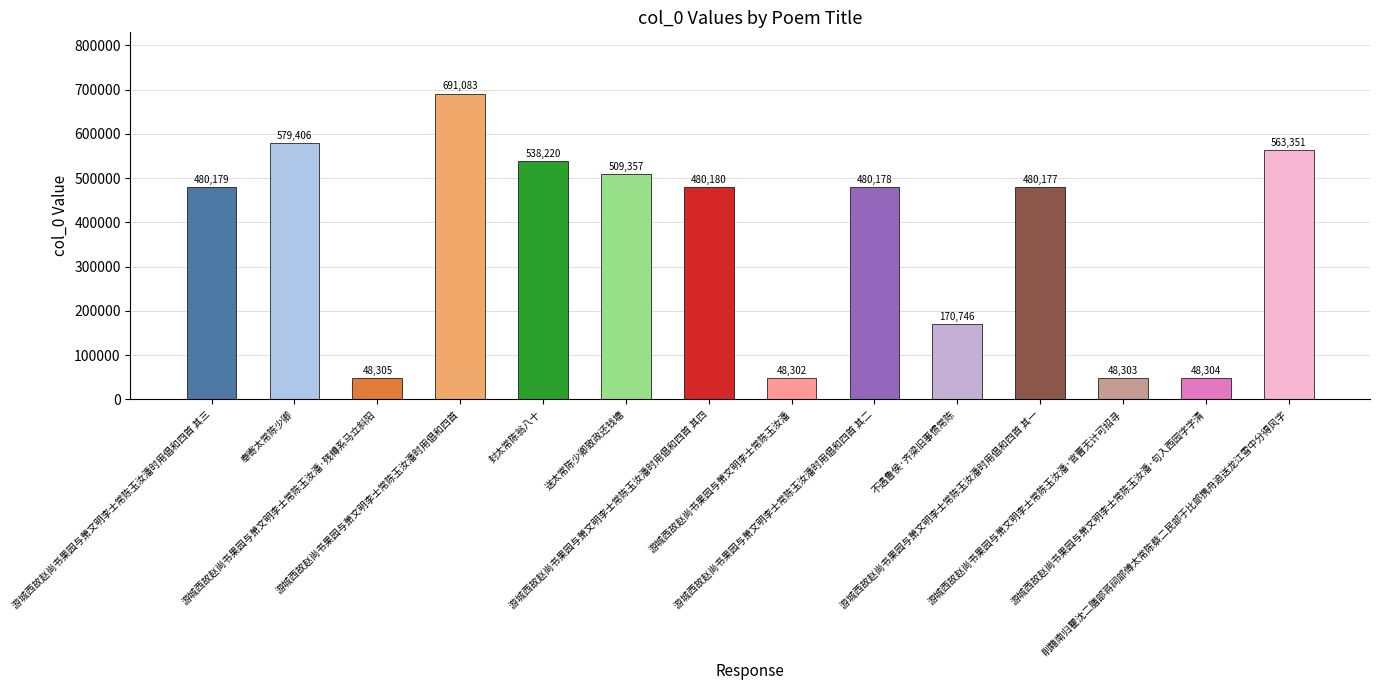

Rank the categories by value from highest to lowest.

游城西故赵尚书果园与萧文明李士常陈玉汝潘时用倡和四首, 奉寄太常陈少卿, 削籍南归瞿沈二膳部蒋祠部傅太常陈蔡二民部于比部携舟追送龙江雪中分得风字, 封太常陈翁八十, 送太常陈少卿致政还钱塘, 游城西故赵尚书果园与萧文明李士常陈玉汝潘时用倡和四首 其四, 游城西故赵尚书果园与萧文明李士常陈玉汝潘时用倡和四首 其三, 游城西故赵尚书果园与萧文明李士常陈玉汝潘时用倡和四首 其二, 游城西故赵尚书果园与萧文明李士常陈玉汝潘时用倡和四首 其一, 不遇鲁侯·齐梁旧事惯常陈, 游城西故赵尚书果园与萧文明李士常陈玉汝潘·残樽系马立斜阳, 游城西故赵尚书果园与萧文明李士常陈玉汝潘·句入西园字字清, 游城西故赵尚书果园与萧文明李士常陈玉汝潘·官曹无计可招寻, 游城西故赵尚书果园与萧文明李士常陈玉汝潘